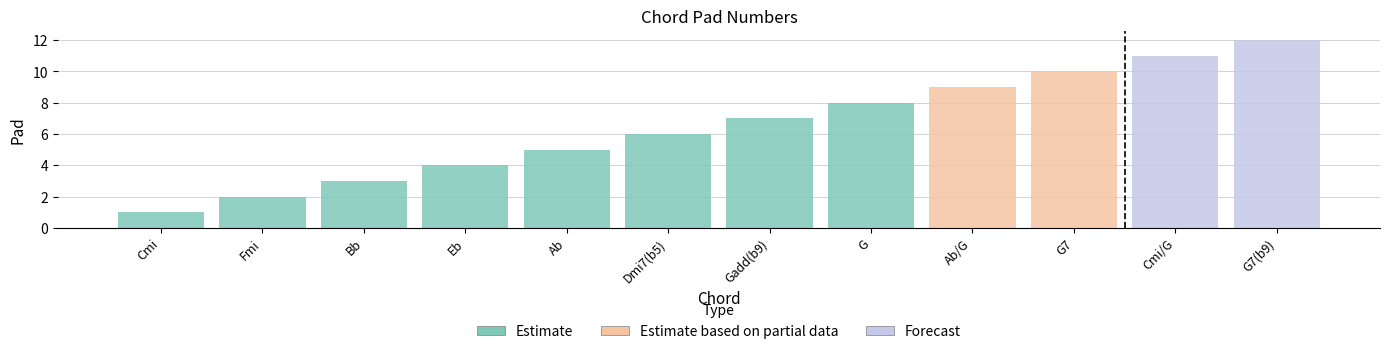

What is the label of the 11th bar from the left?

Cmi/G